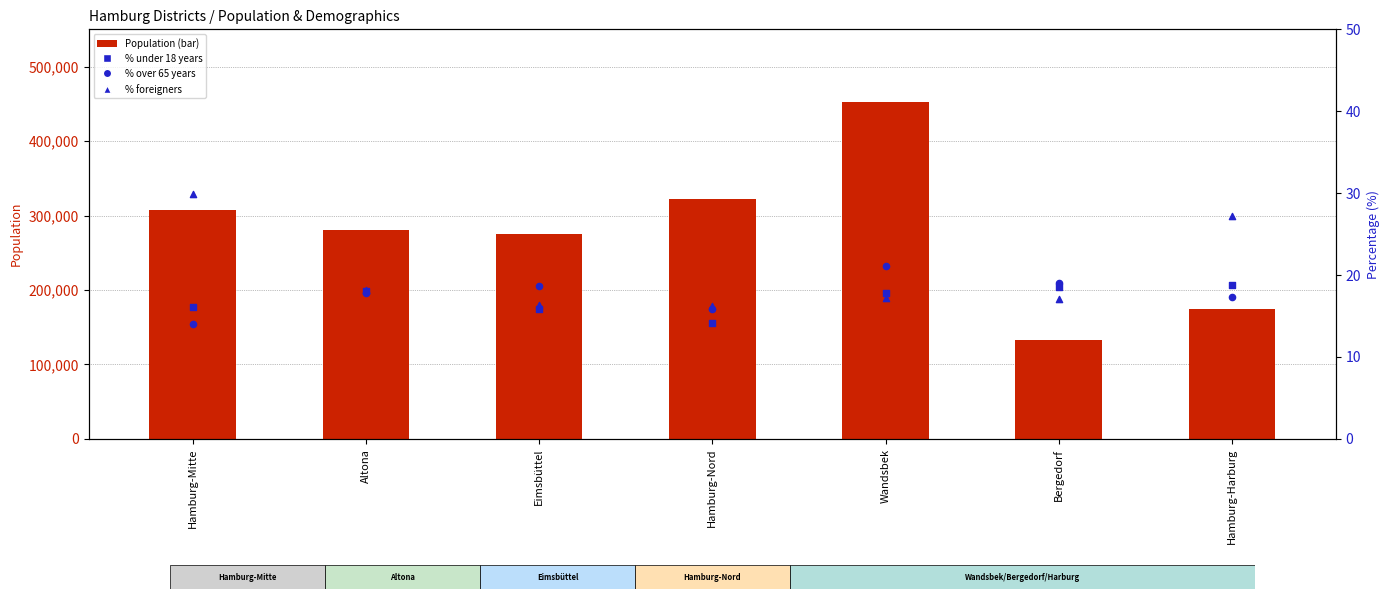

At which category is the sum across all series the highest?

Wandsbek